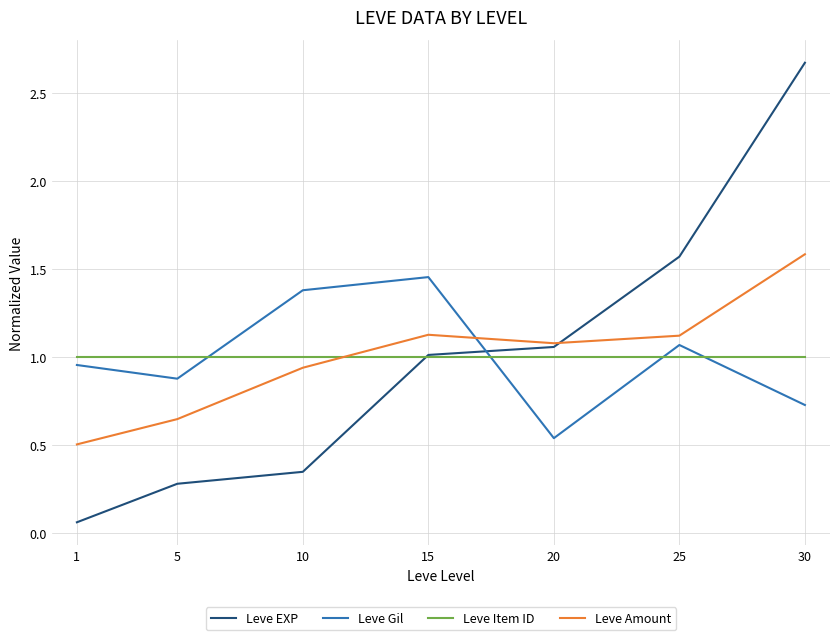

List the series in order of their peak value, highest first.

Leve EXP, Leve Amount, Leve Gil, Leve Item ID